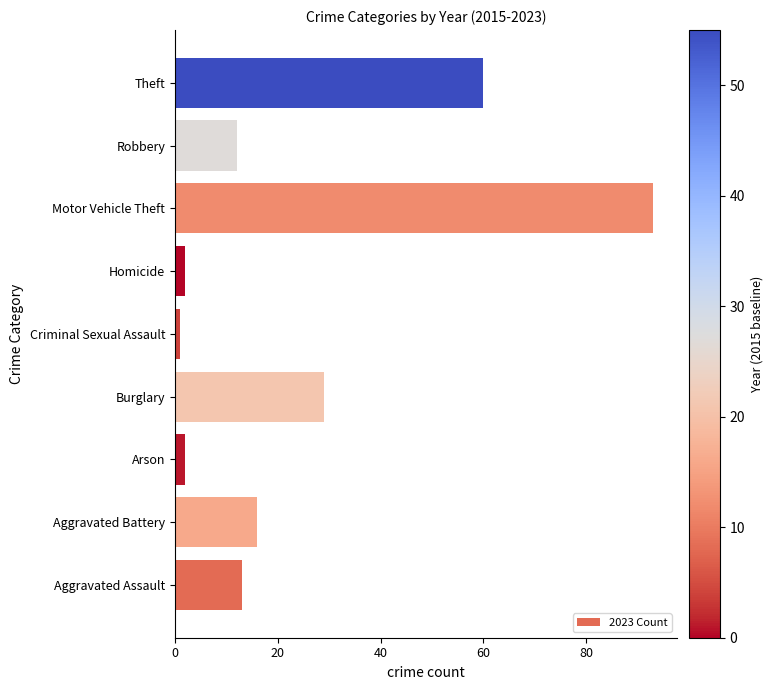

The chart shows a value of 13 at Aggravated Assault. True or false?

True